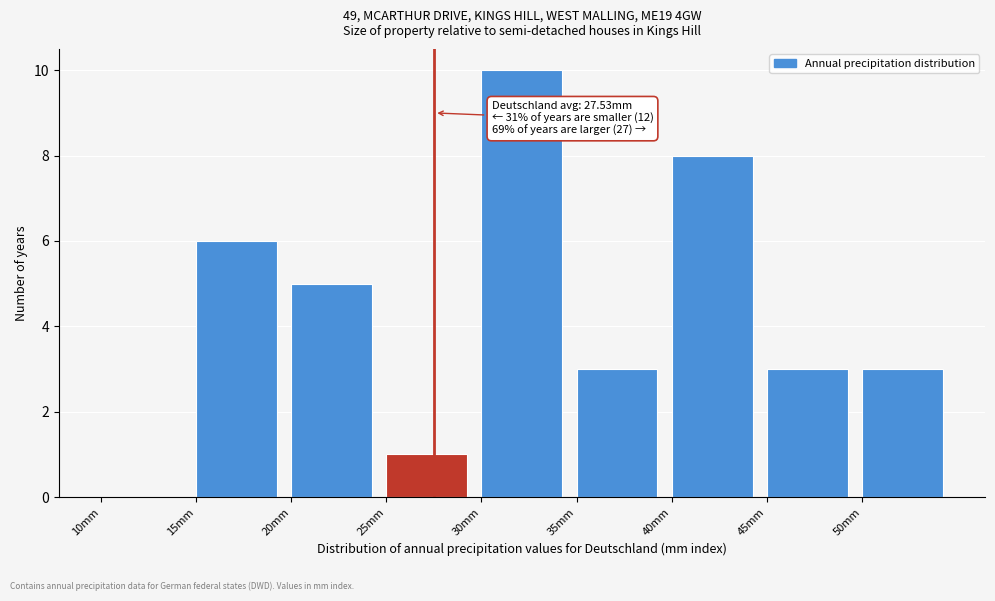

Which range on the x-axis has the tallest bar?

30 to 35